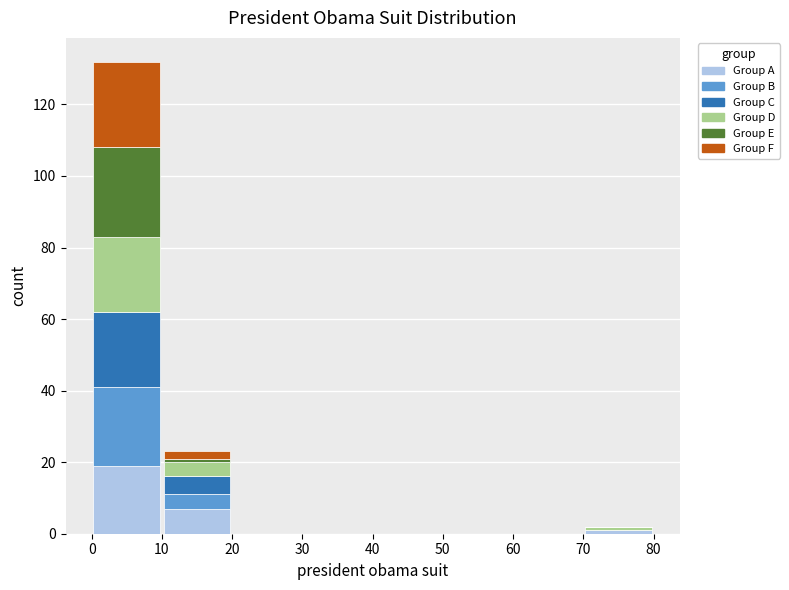

Reading left to right, transcribe this chart: for each stacked bar, give the range it covers on the x-axis and its total height. The values are not printed on the chart, so give them approximately, as read against the axis.

0 to 10: 132
10 to 20: 24
20 to 30: 0
30 to 40: 0
40 to 50: 0
50 to 60: 0
60 to 70: 0
70 to 80: 2